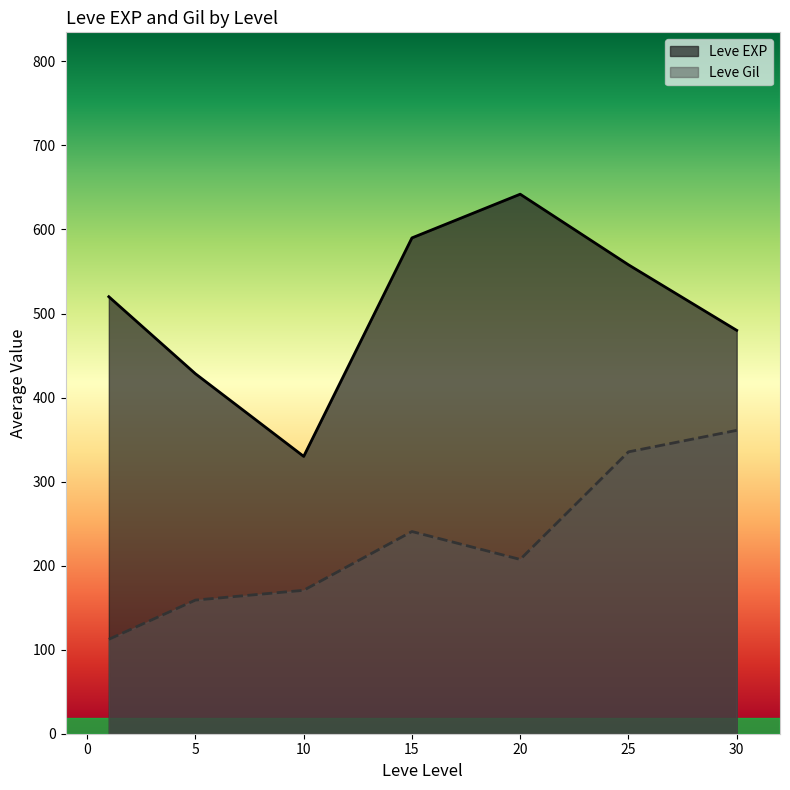

The Leve EXP series shows 113 at 5. True or false?

False